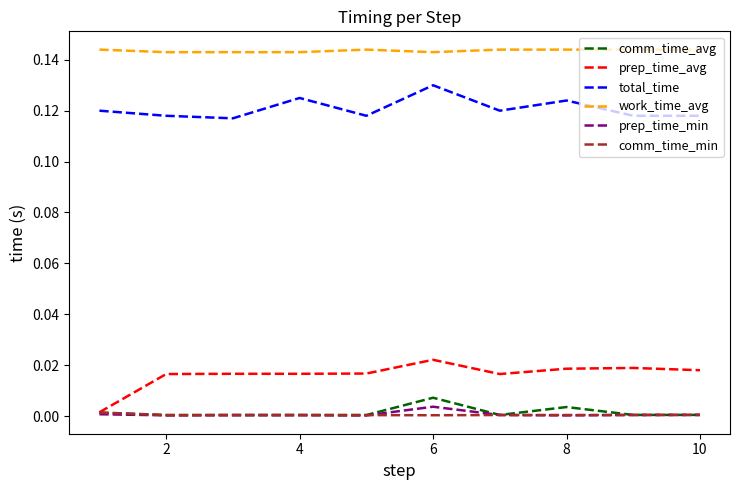

At how many categories does at least one series exceed 0?

10